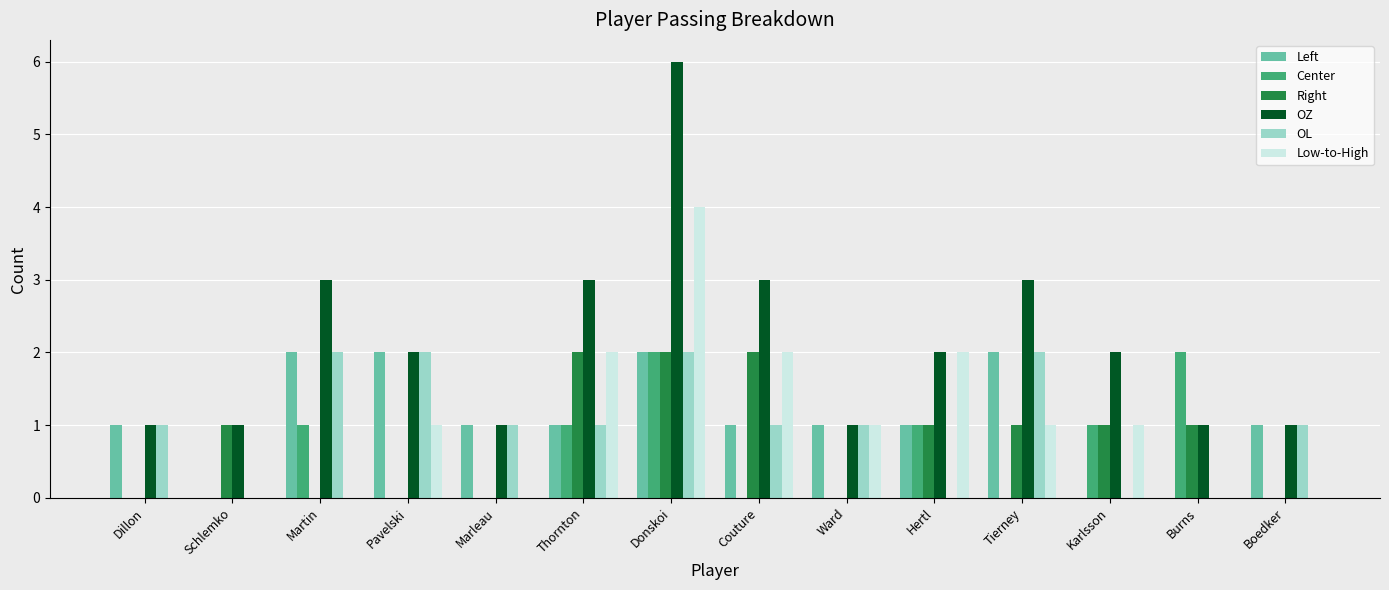

Are the bars grouped side by side (vs. stacked)?

Yes